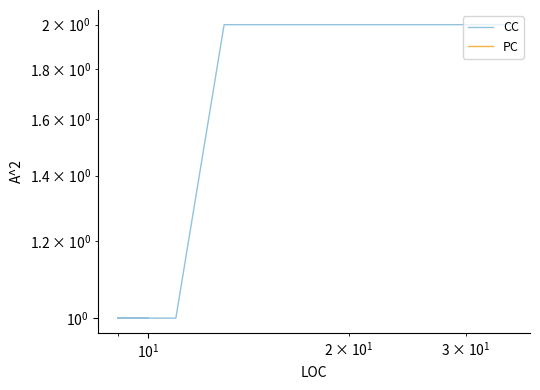

True or false: CC and PC cross at least once.

False